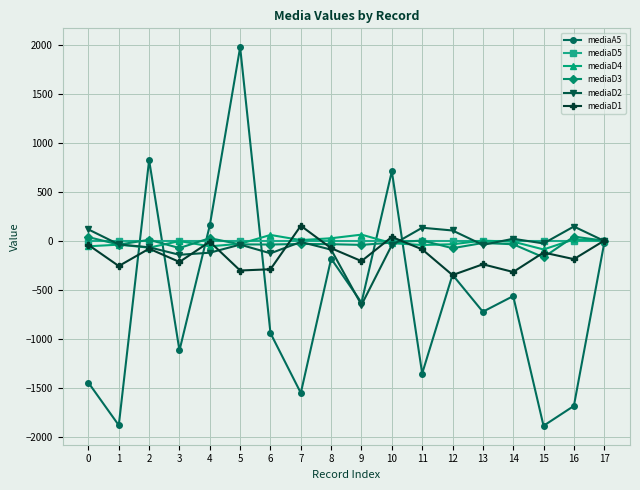

Count the number of data series in this chart.

6